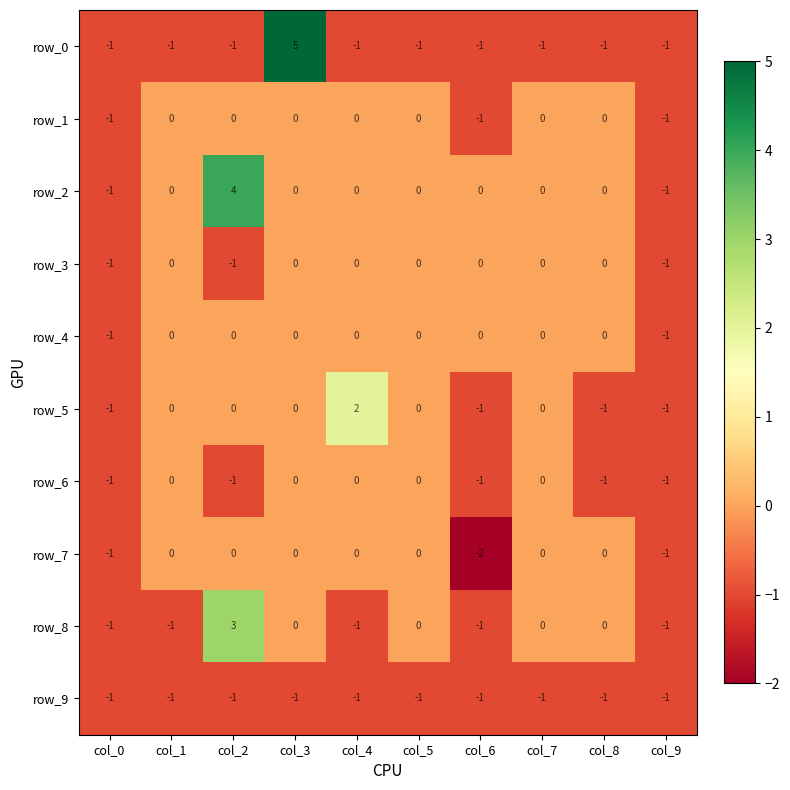

Reading left to right, extract all data points from this chart.

row_0: col_0=-1	col_1=-1	col_2=-1	col_3=5	col_4=-1	col_5=-1	col_6=-1	col_7=-1	col_8=-1	col_9=-1
row_1: col_0=-1	col_1=0	col_2=0	col_3=0	col_4=0	col_5=0	col_6=-1	col_7=0	col_8=0	col_9=-1
row_2: col_0=-1	col_1=0	col_2=4	col_3=0	col_4=0	col_5=0	col_6=0	col_7=0	col_8=0	col_9=-1
row_3: col_0=-1	col_1=0	col_2=-1	col_3=0	col_4=0	col_5=0	col_6=0	col_7=0	col_8=0	col_9=-1
row_4: col_0=-1	col_1=0	col_2=0	col_3=0	col_4=0	col_5=0	col_6=0	col_7=0	col_8=0	col_9=-1
row_5: col_0=-1	col_1=0	col_2=0	col_3=0	col_4=2	col_5=0	col_6=-1	col_7=0	col_8=-1	col_9=-1
row_6: col_0=-1	col_1=0	col_2=-1	col_3=0	col_4=0	col_5=0	col_6=-1	col_7=0	col_8=-1	col_9=-1
row_7: col_0=-1	col_1=0	col_2=0	col_3=0	col_4=0	col_5=0	col_6=-2	col_7=0	col_8=0	col_9=-1
row_8: col_0=-1	col_1=-1	col_2=3	col_3=0	col_4=-1	col_5=0	col_6=-1	col_7=0	col_8=0	col_9=-1
row_9: col_0=-1	col_1=-1	col_2=-1	col_3=-1	col_4=-1	col_5=-1	col_6=-1	col_7=-1	col_8=-1	col_9=-1